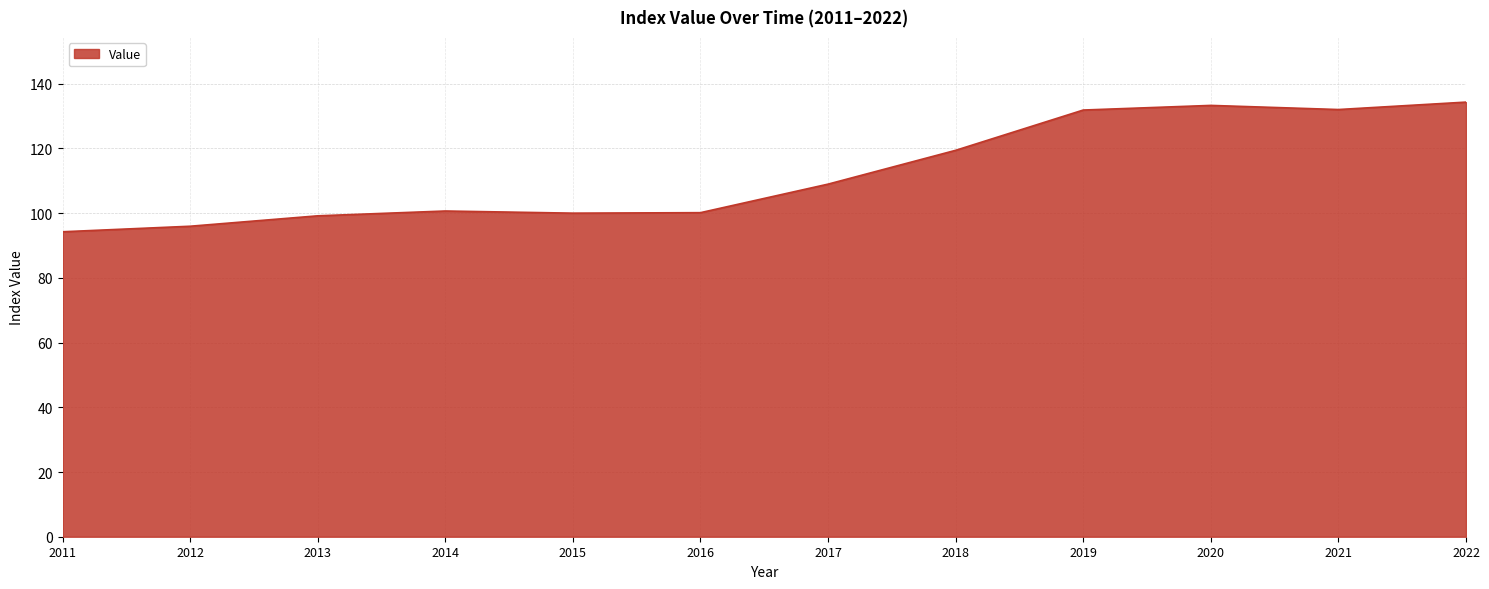

Approximately how many times larger is the value at 2020 compared to 2018?

1.1